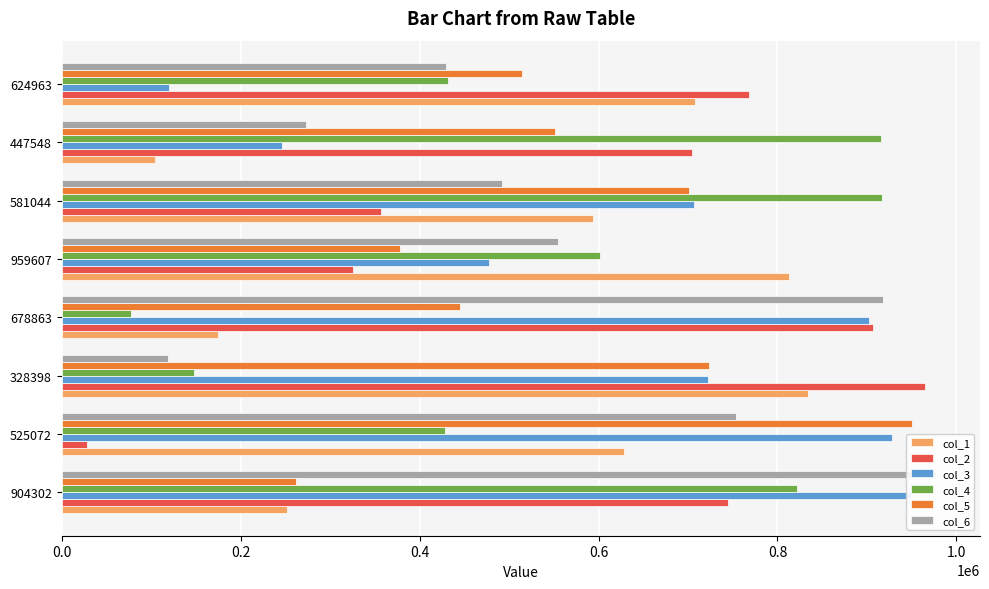

What is the minimum value shown in the chart?

27779